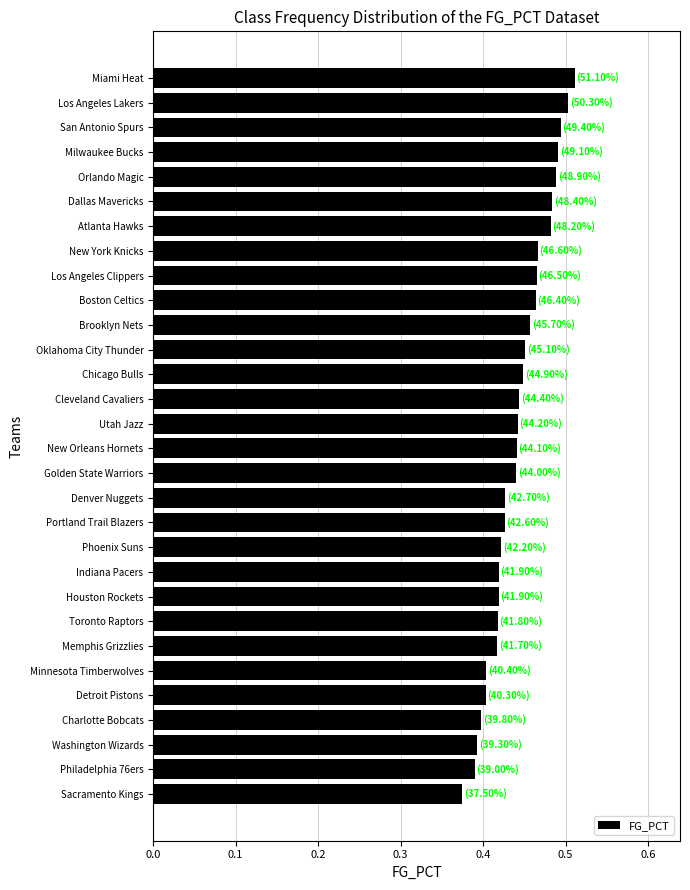

Between Oklahoma City Thunder and Detroit Pistons, which is larger?

Oklahoma City Thunder